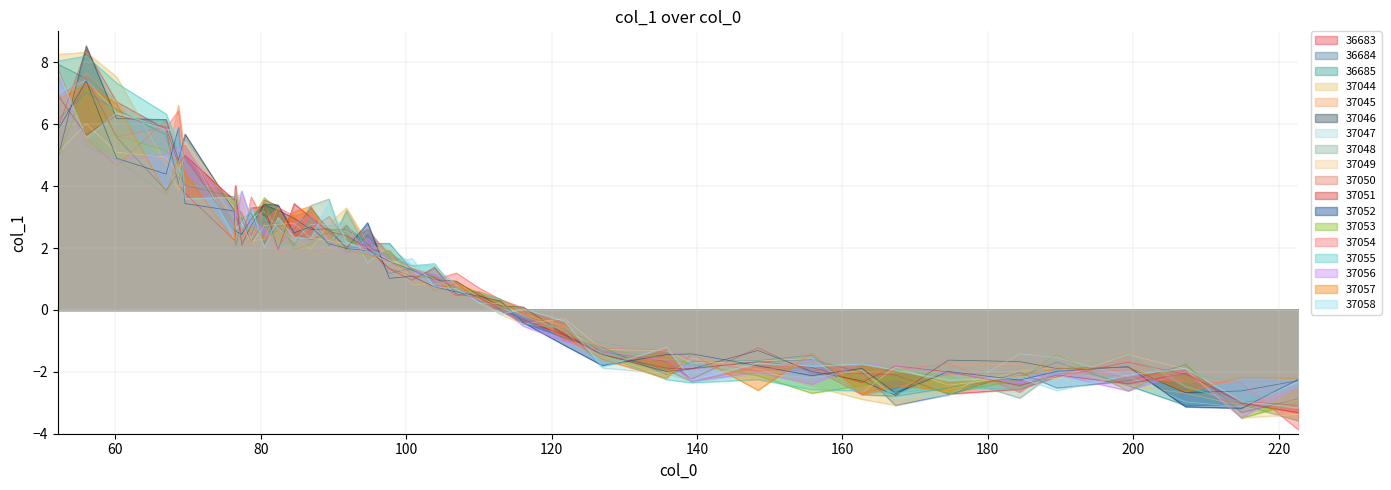

Which series has the widest spread of values?

37044